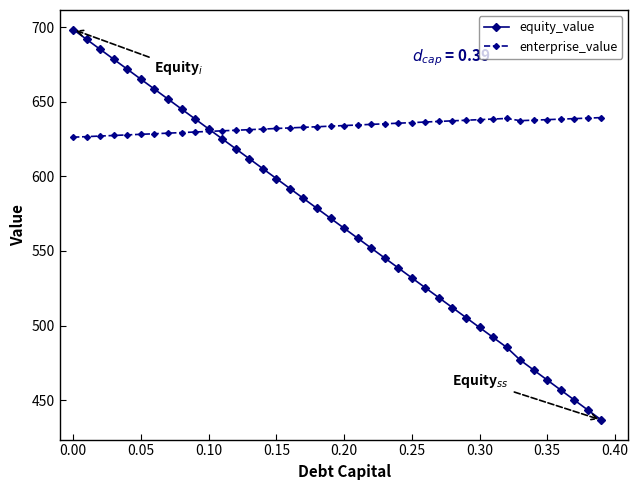

True or false: equity_value has more than 1 points higher than both neighbors.

False